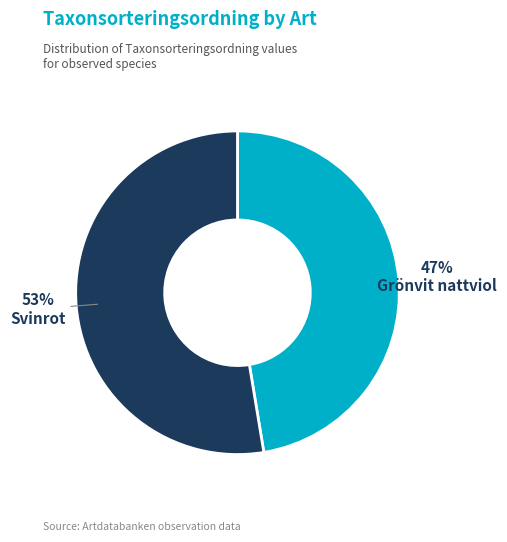

Does any single category account for the majority?

Yes